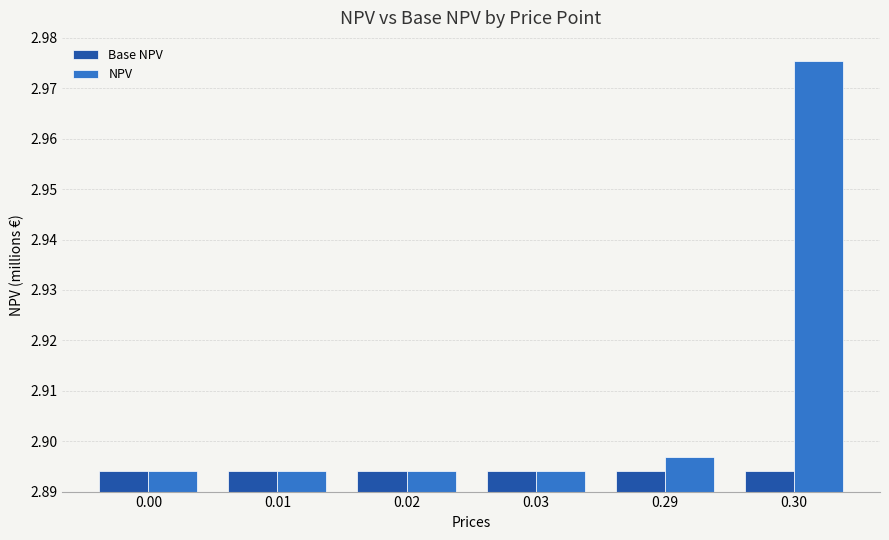

What is the sum of the NPV values at 0.30 and 0.03?

5.9